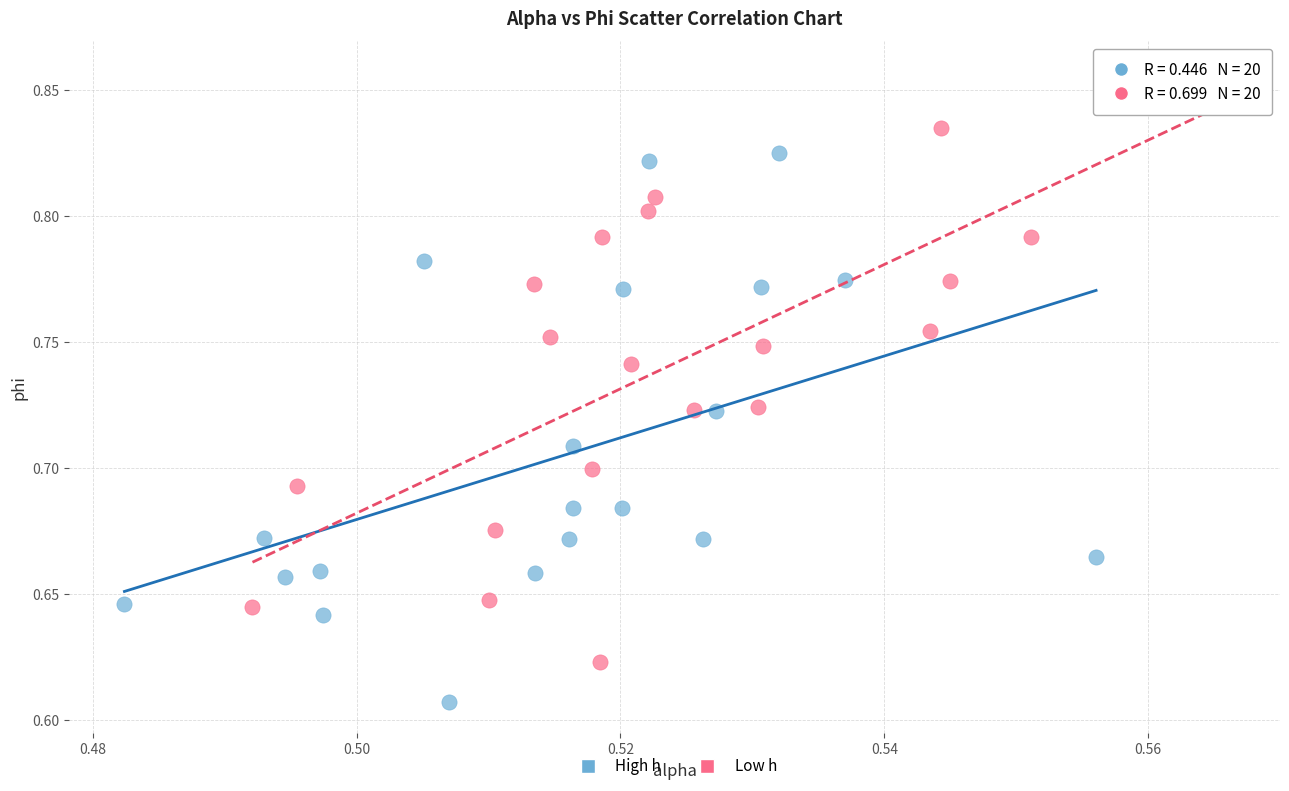

What are all the series names shown in the legend?

High h, Low h